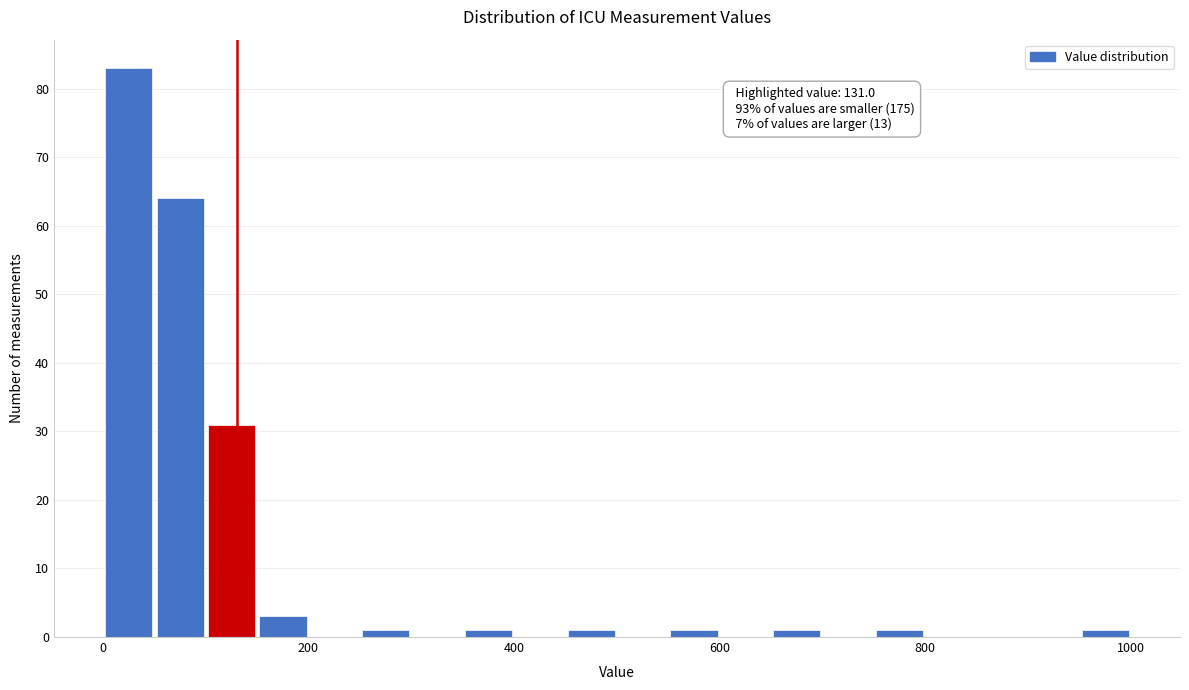

Around what value on the x-axis is the tallest bar? Give the approximate position of its centre, as read against the axis.

20